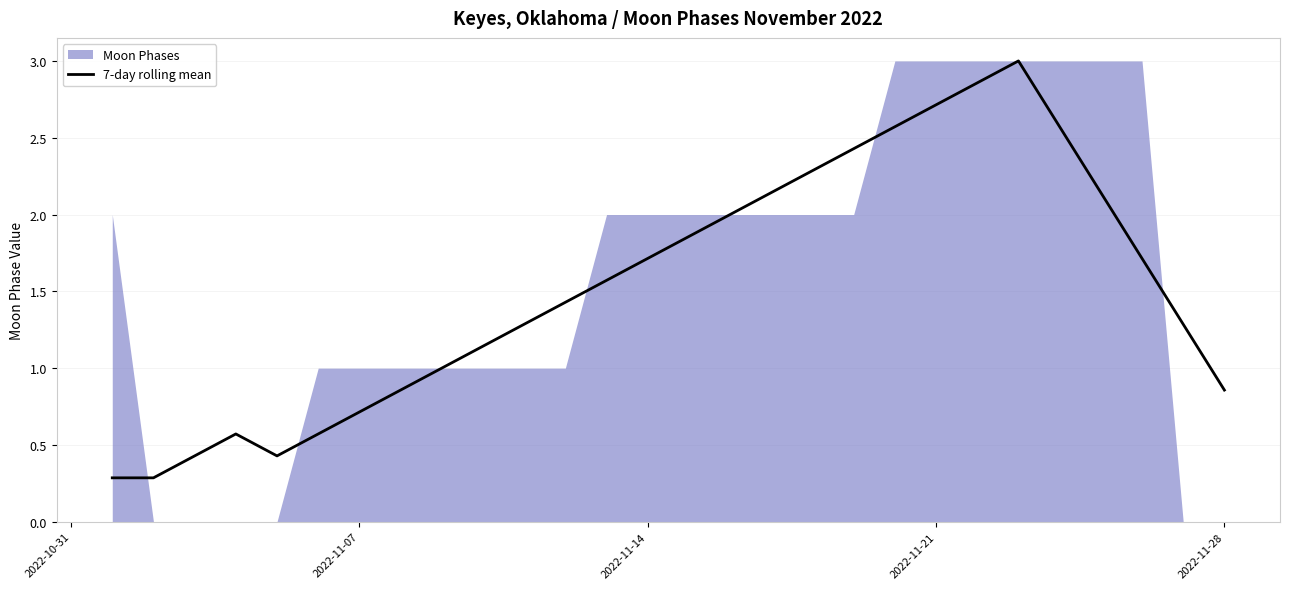

Count the number of categories in the chart.

28